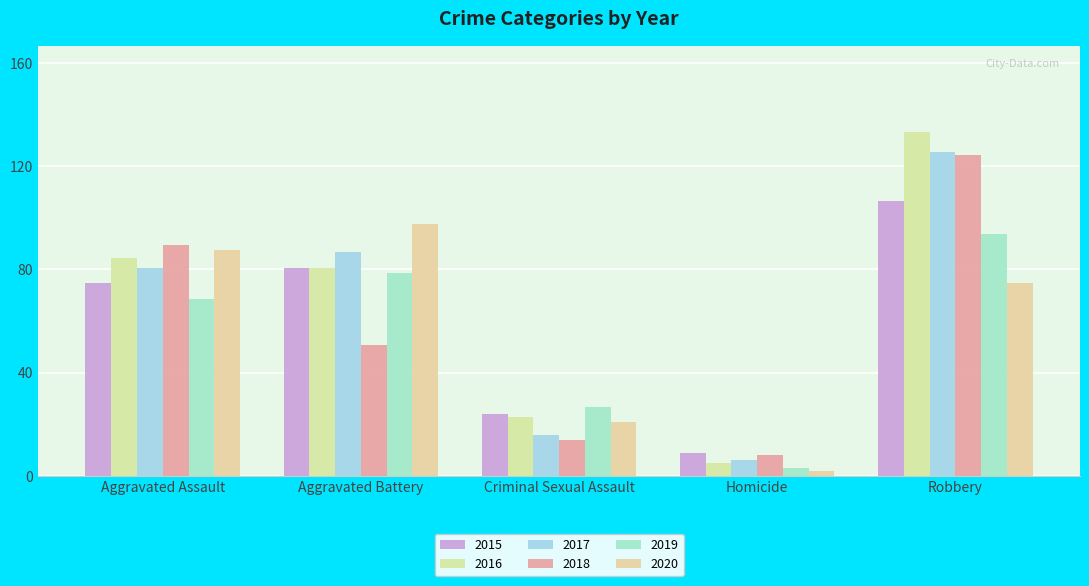

Reading left to right, list all the values displayed in this chart.

2015: 75	81	24	9	107
2016: 85	81	23	5	134
2017: 81	87	16	6	126
2018: 90	51	14	8	125
2019: 69	79	27	3	94
2020: 88	98	21	2	75